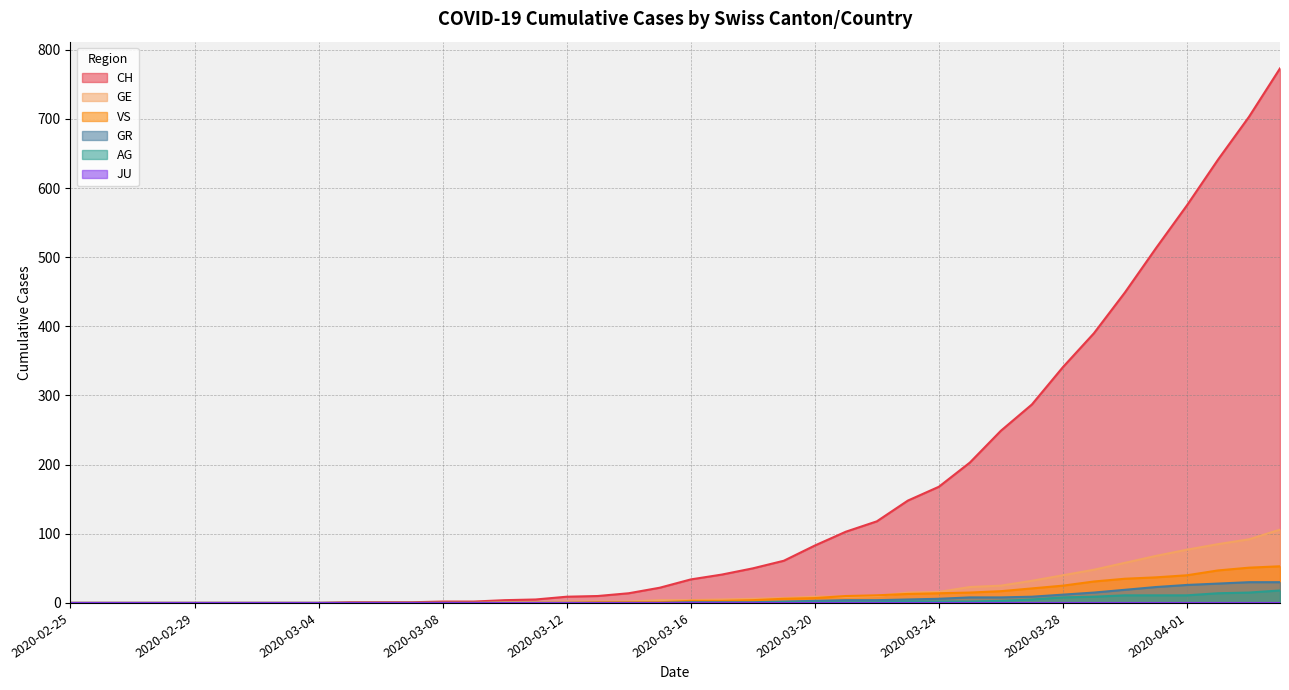

How many data points in GE are above 4?

19